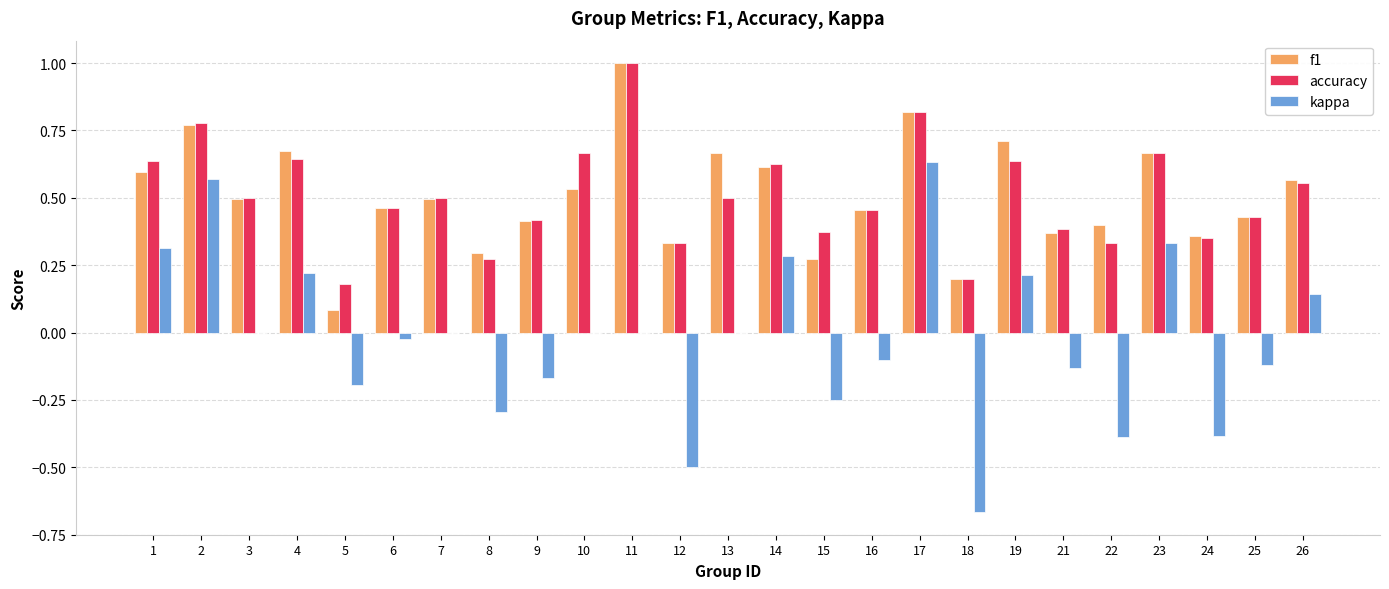

What is the greatest value displayed?

1.0